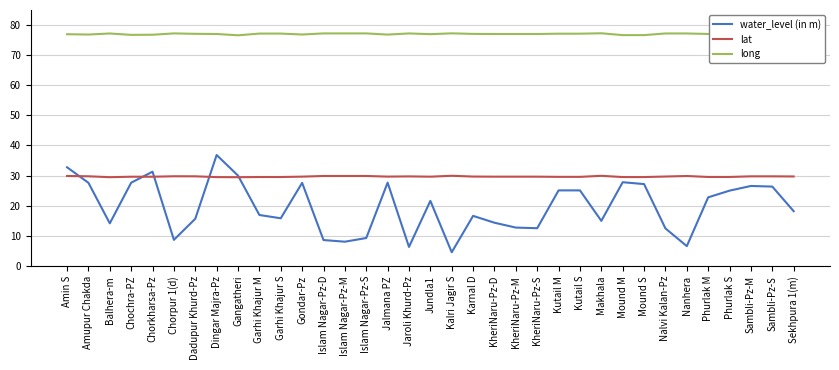

What is the total value across all series at Islam Nagar-Pz-M?

115.1